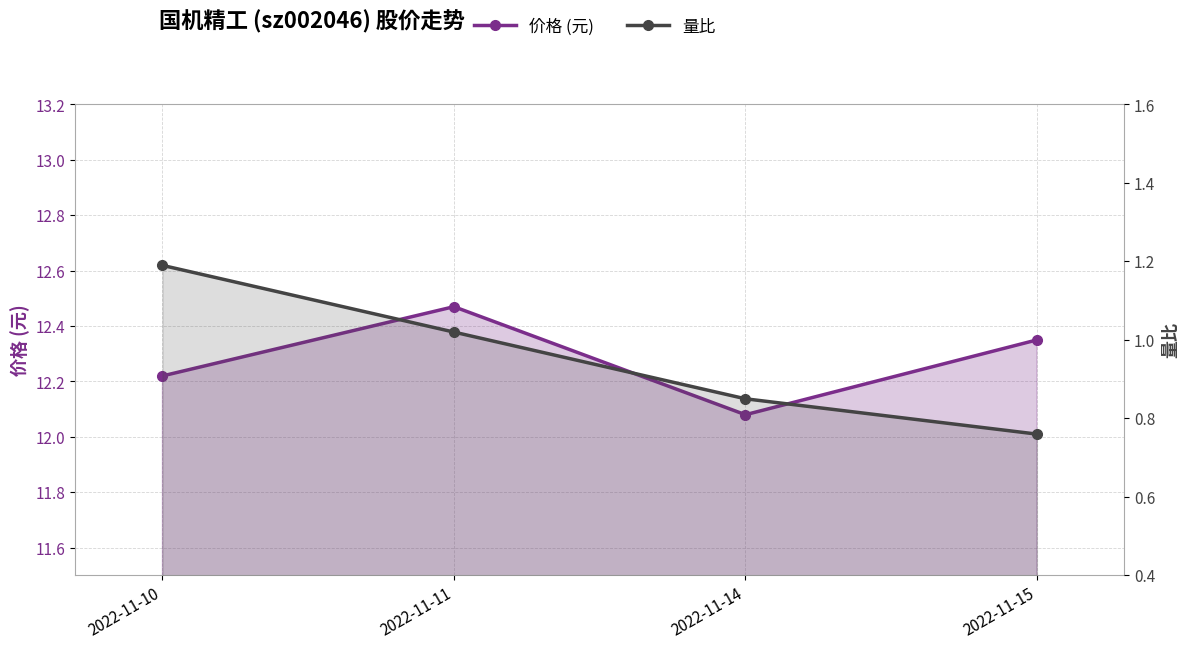

What is the average value of the 量比 series?

1.0